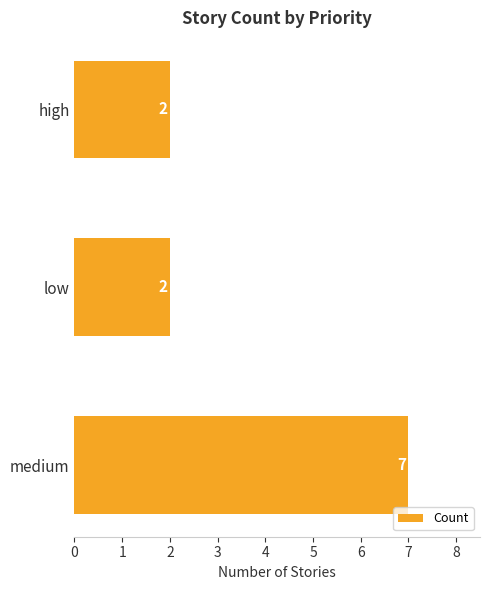

What is the smallest value displayed?

2